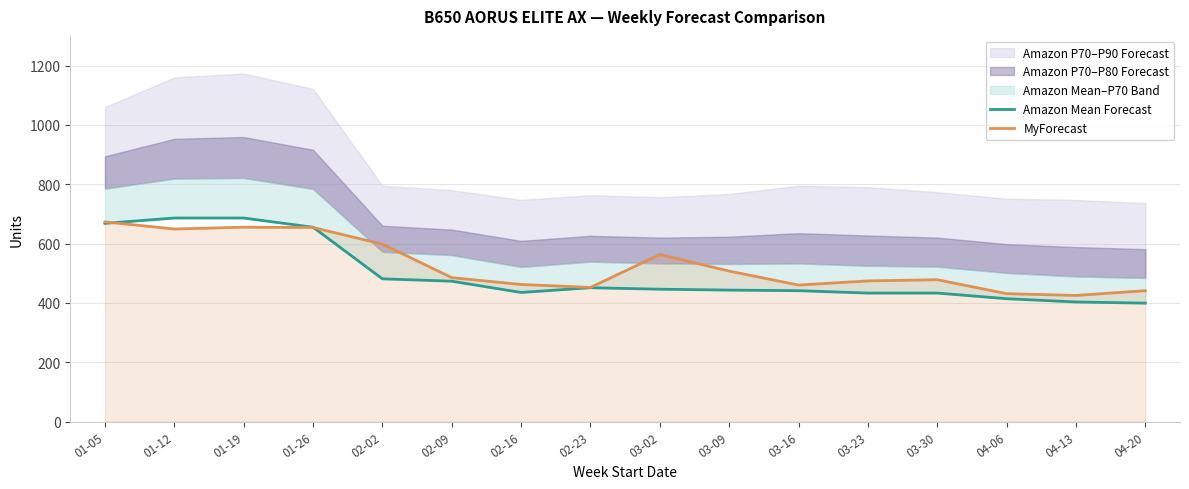

What is the difference between the maximum and minimum values in the Amazon Mean Forecast series?

287